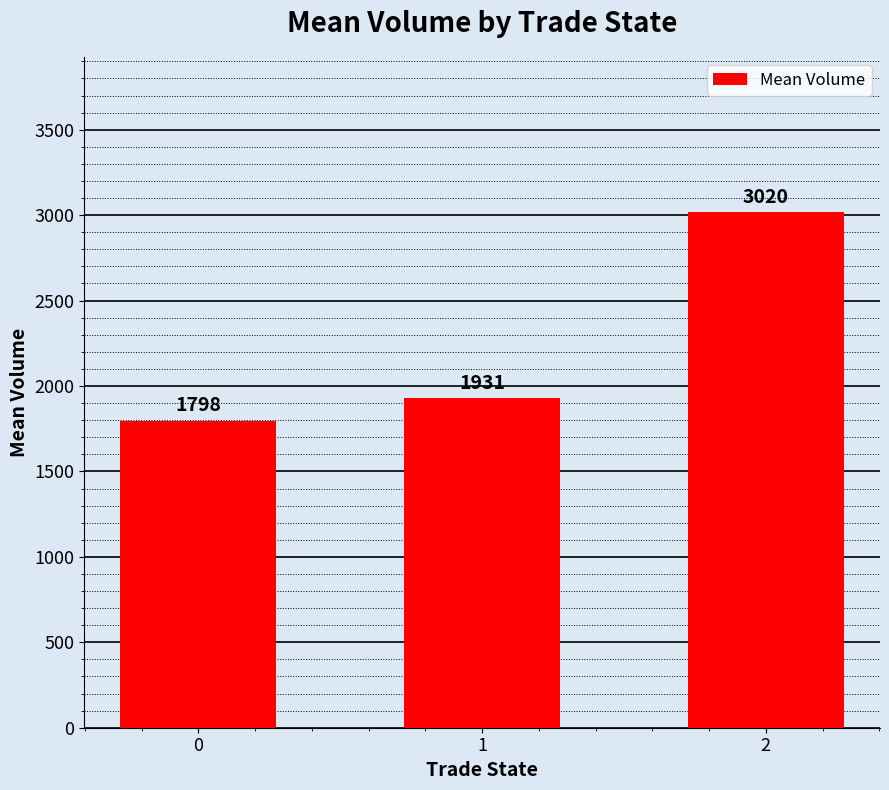

What is the sum of the values at 0 and 1?

3728.5